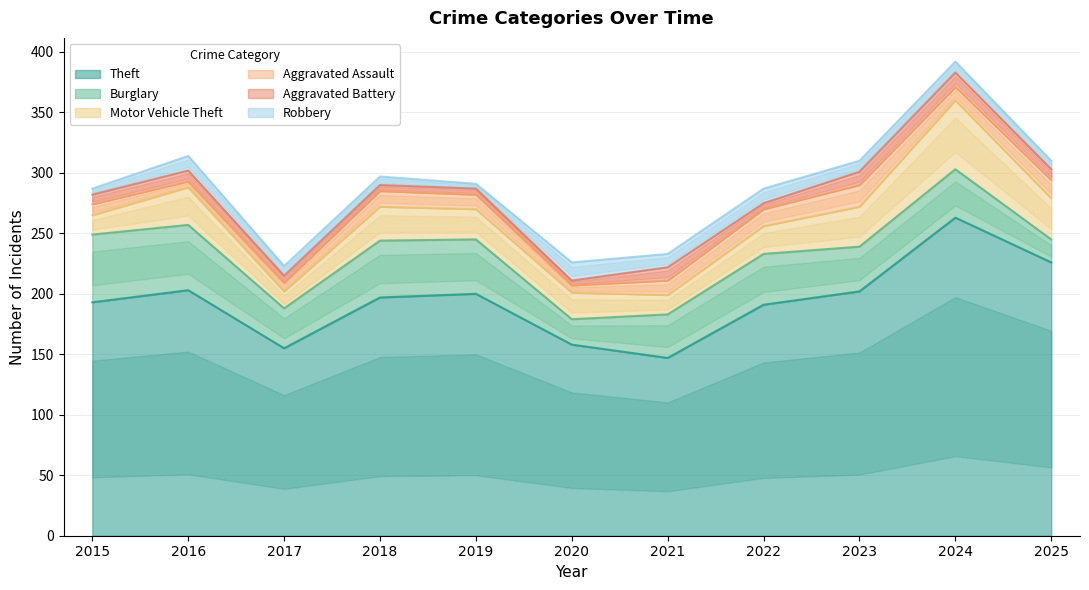

What is the total value across all series at 2022?

287